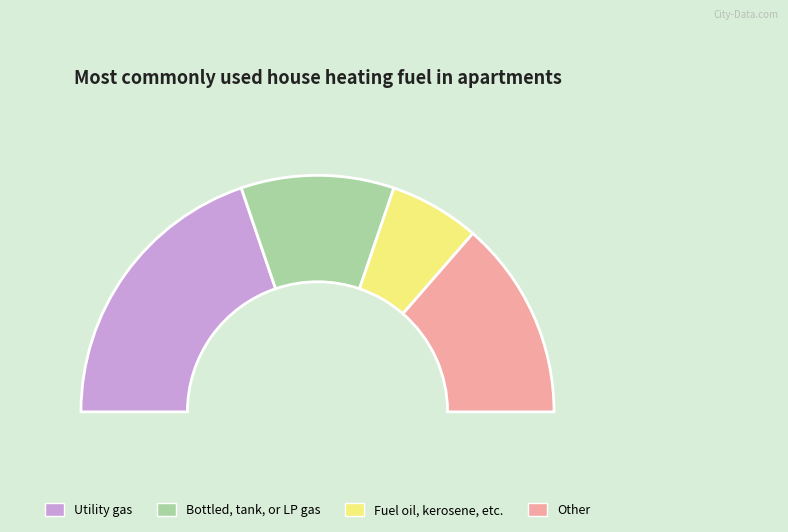

How many slices are in this pie chart?

4